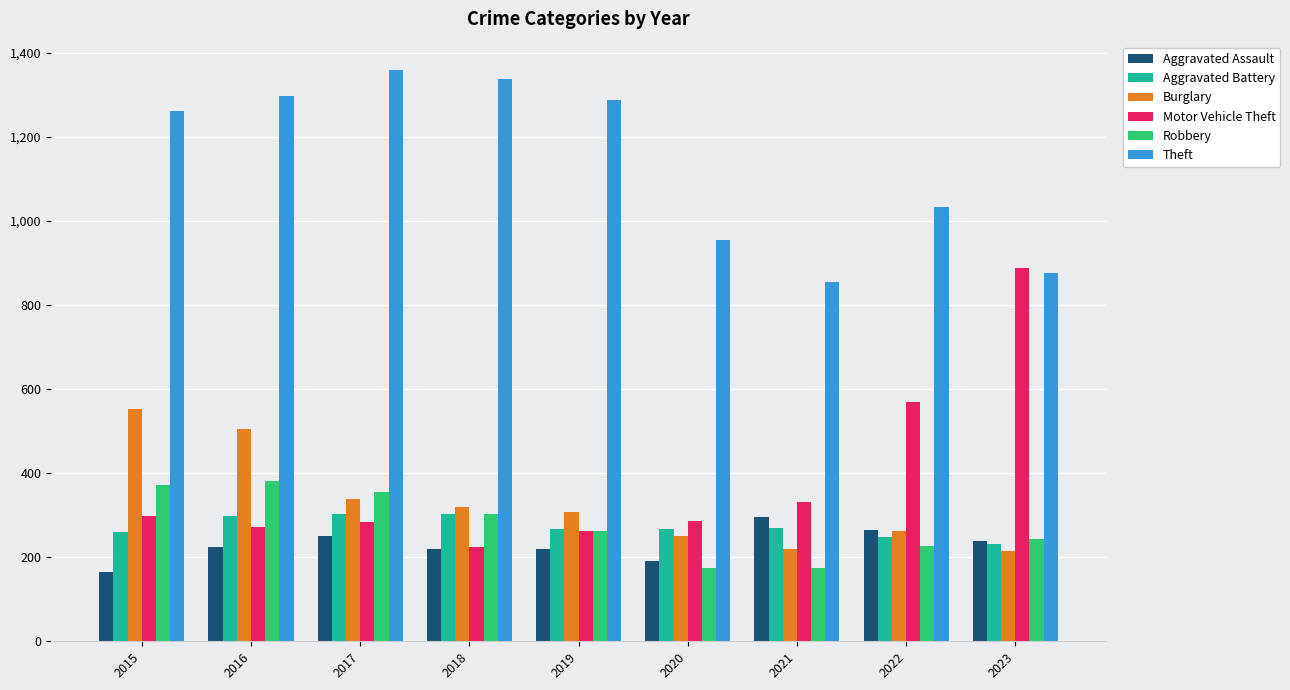

Is it true that Motor Vehicle Theft equals 510 at 2021?

False